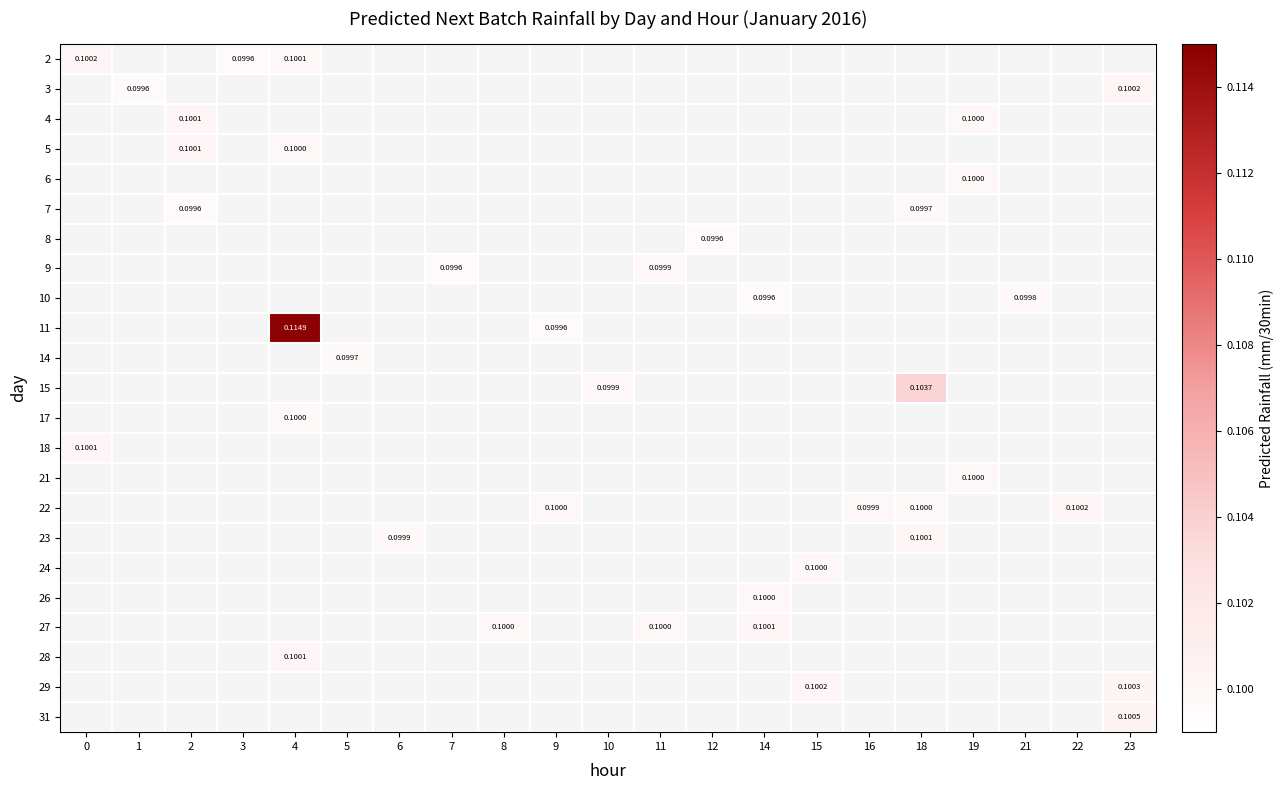

What is the smallest value displayed?

0.1